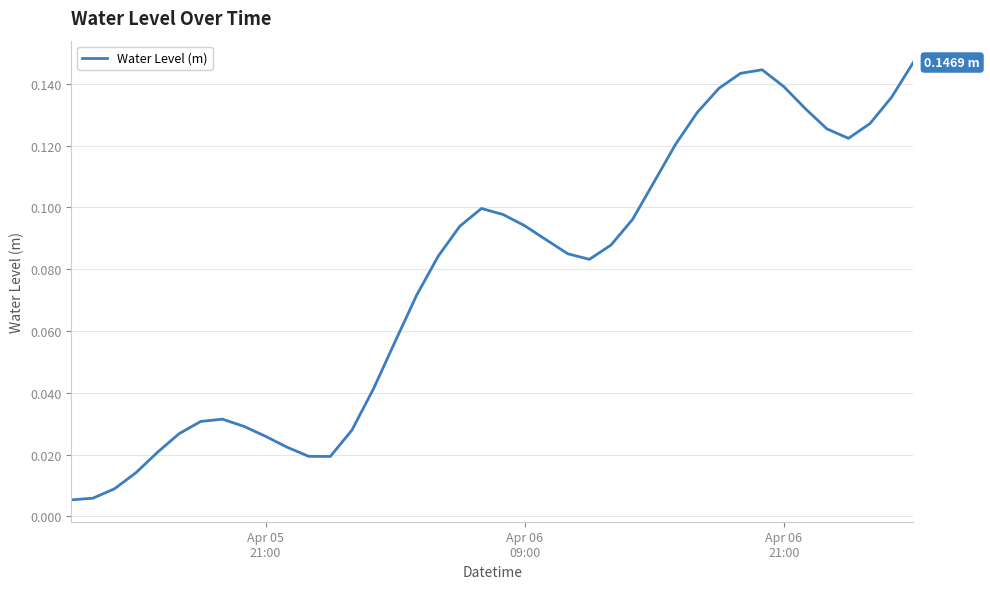

True or false: there are more than 0 points higher than both neighbors.

True